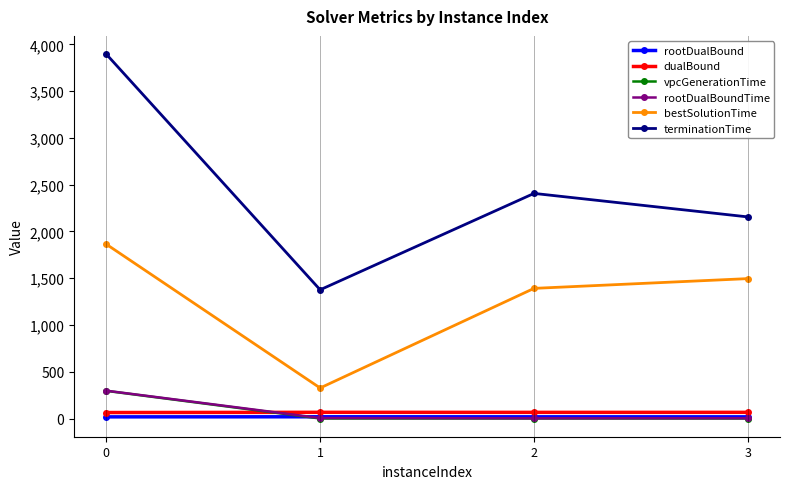

At which category does terminationTime reach its first local peak?

2